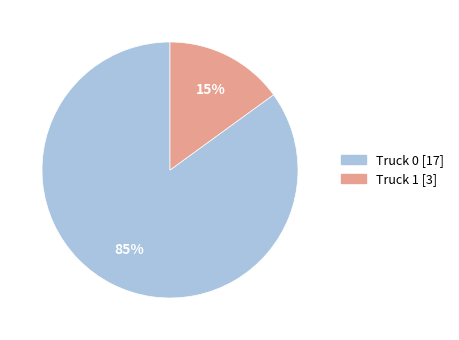

Is there any slice that represents more than half of the pie?

Yes